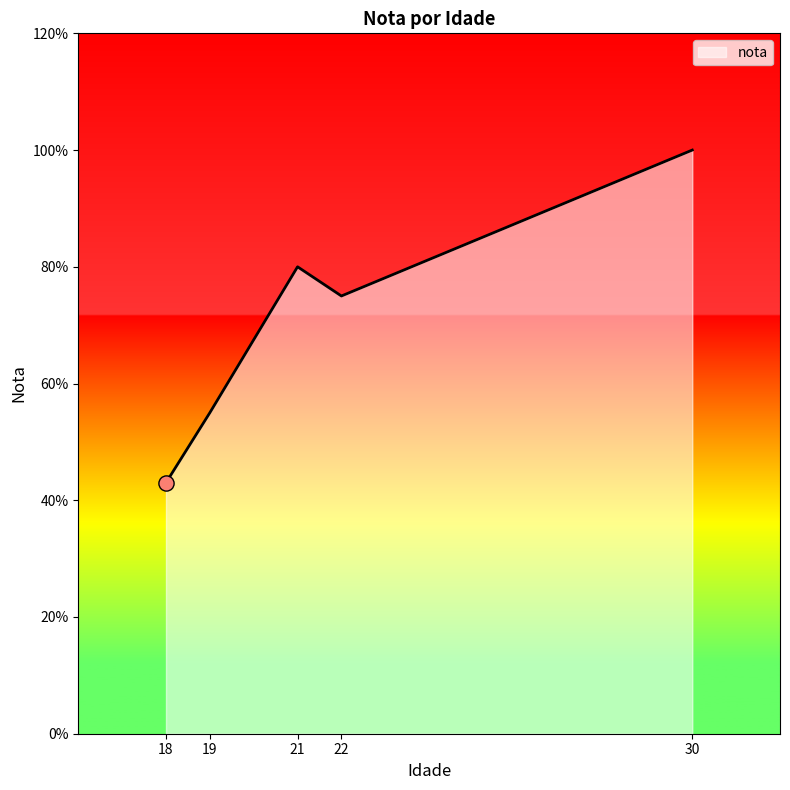

What is the ratio of the value at 22 to the value at 18?

1.7